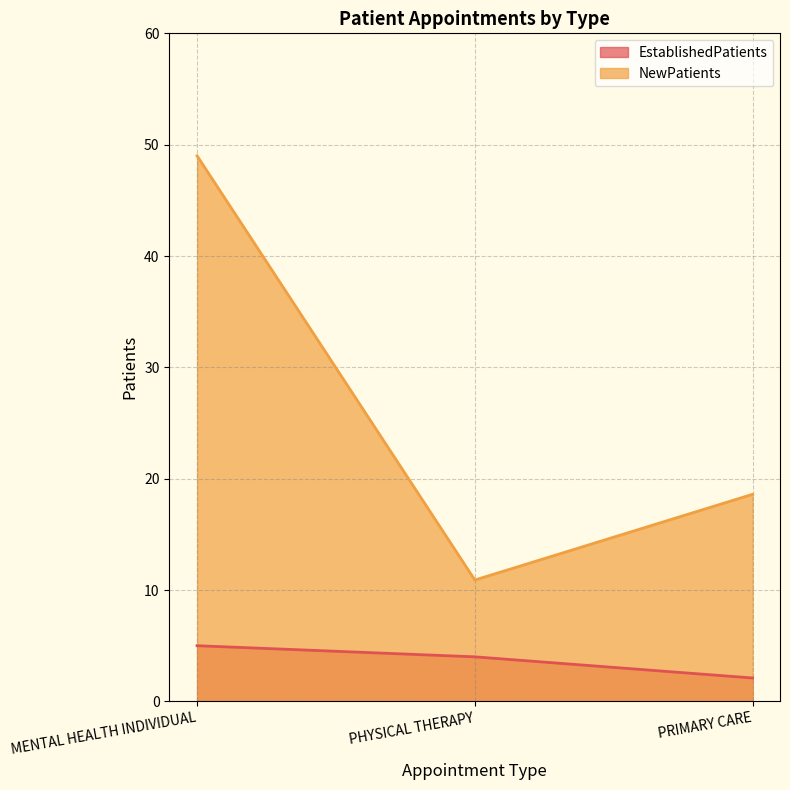

Reading left to right, list all the values displayed in this chart.

EstablishedPatients: 5.0	4.0	2.1
NewPatients: 49.0	10.9	18.6